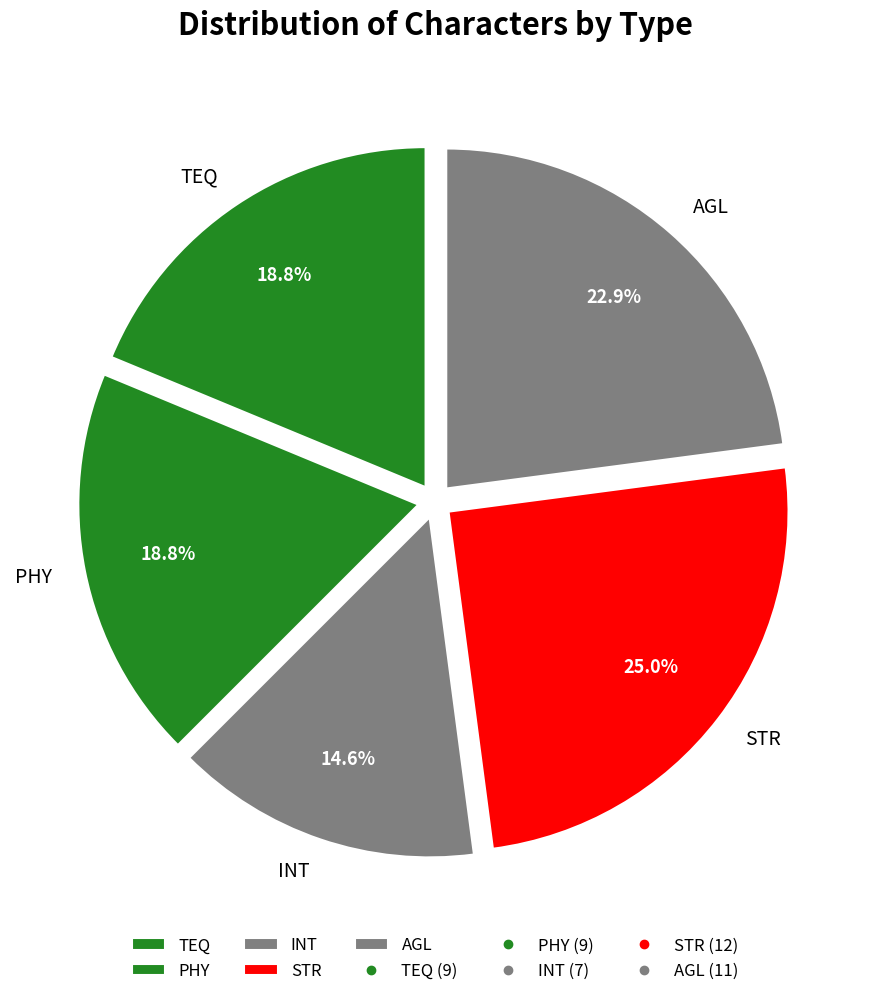

Does STR represent more than half of the total?

No